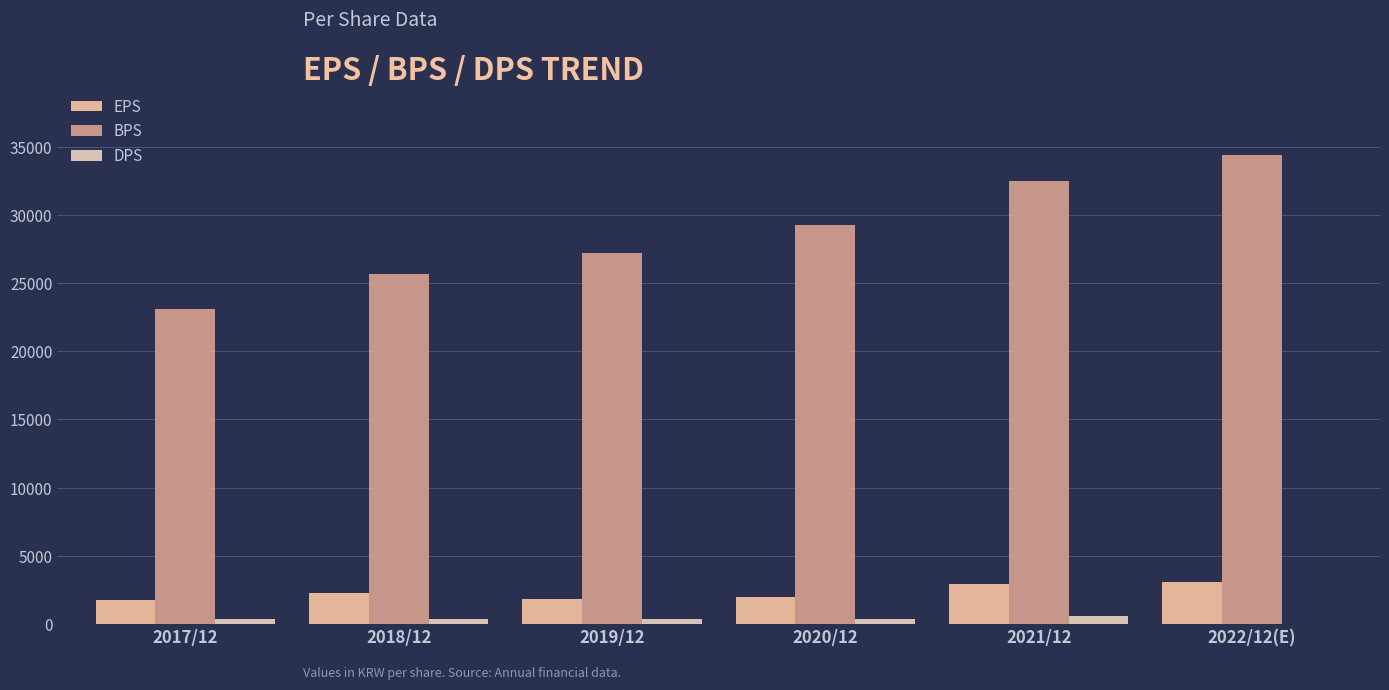

How many categories are shown in the chart?

6